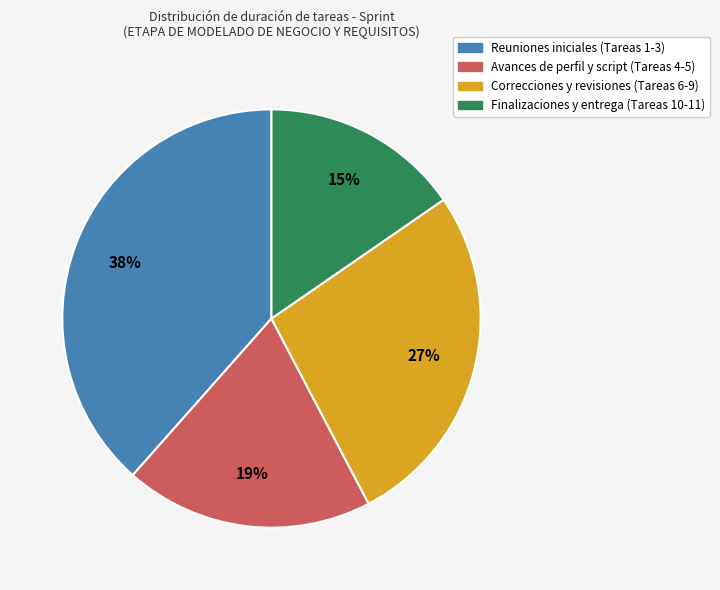

The Reuniones iniciales (Tareas 1-3) slice represents 29% of the pie. True or false?

False